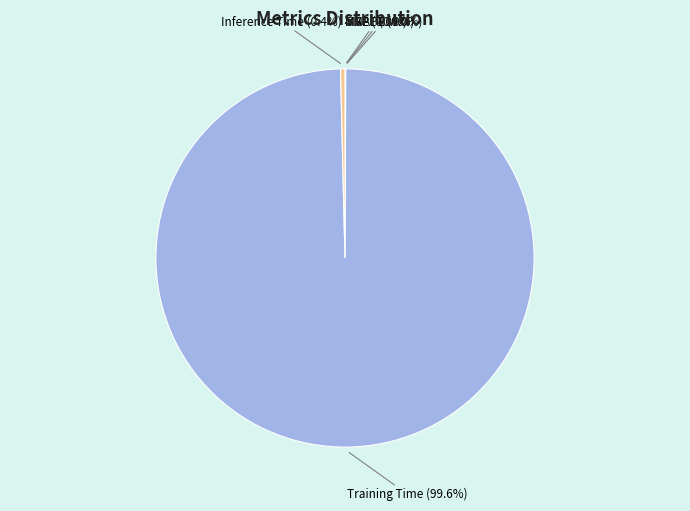

What portion of the pie excludes Inference Time?

99.6%